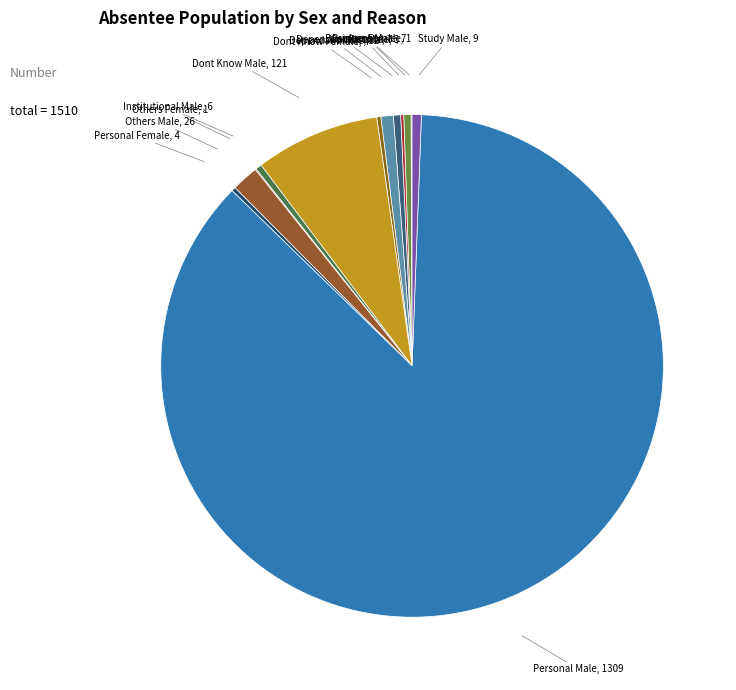

To the nearest percent, what is the difference between the largest and smallest slice percentages?

87%